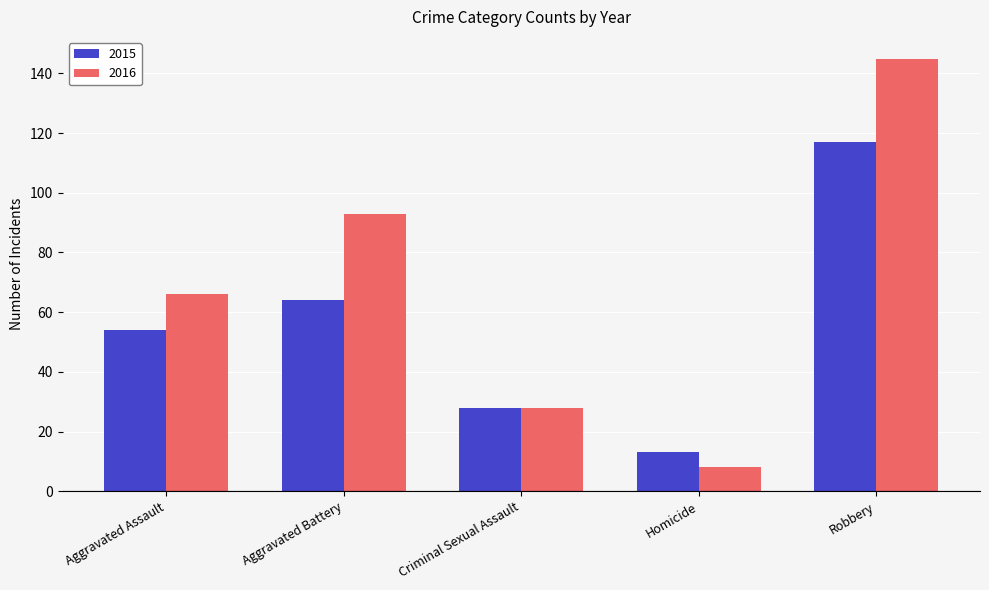

Is it true that 2016 equals 66 at Aggravated Assault?

True